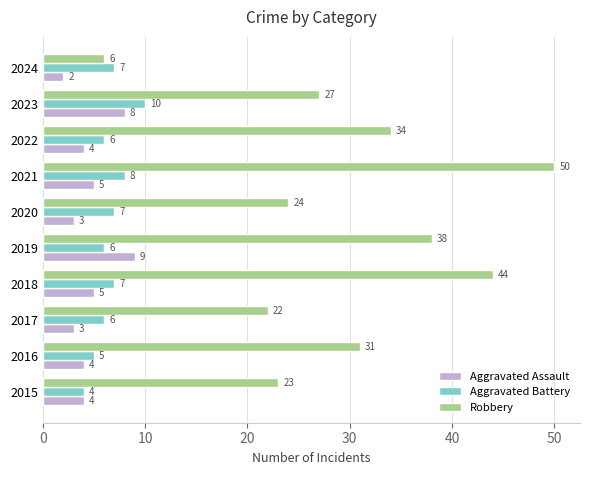

The value of Aggravated Battery at 2023 is 10. True or false?

True